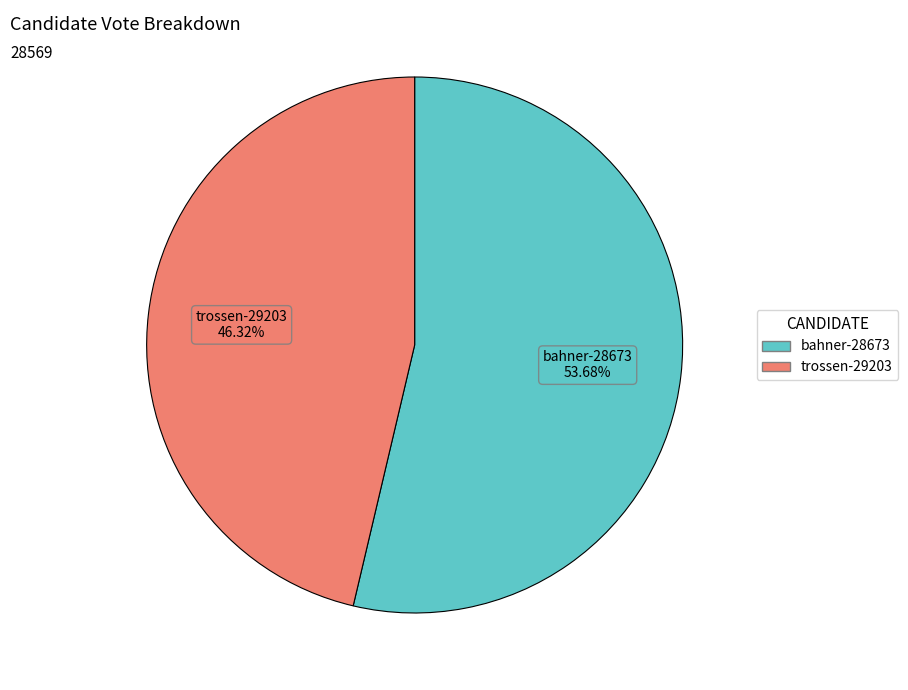

What percentage is the trossen-29203 slice, to the nearest percent?

46%